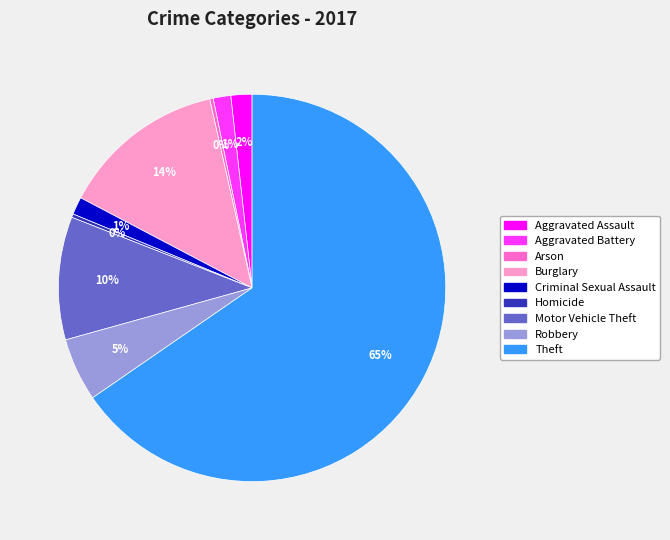

Which category accounts for the majority?

Theft